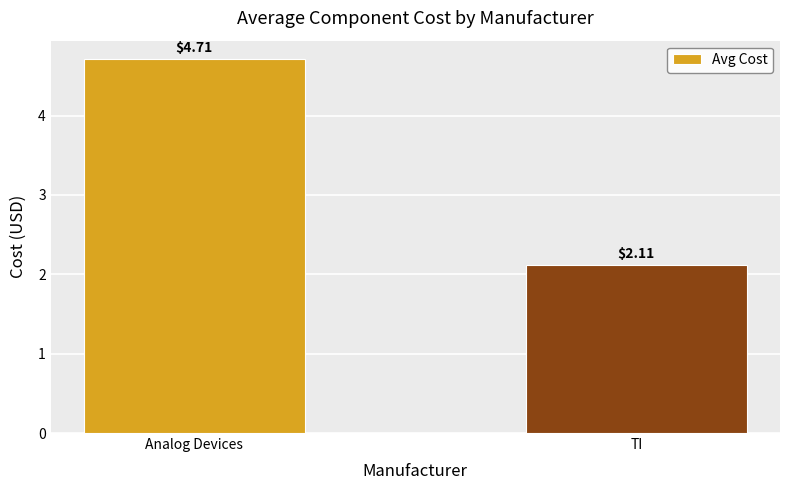

The value at TI is 3.1. True or false?

False